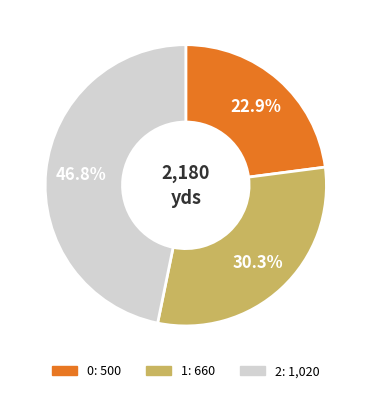

Is there any slice that represents more than half of the pie?

No